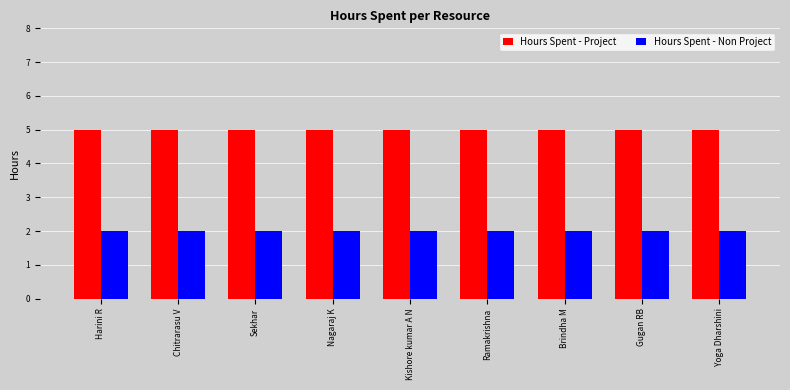

What is the label of the 4th bar from the right?

Ramakrishna